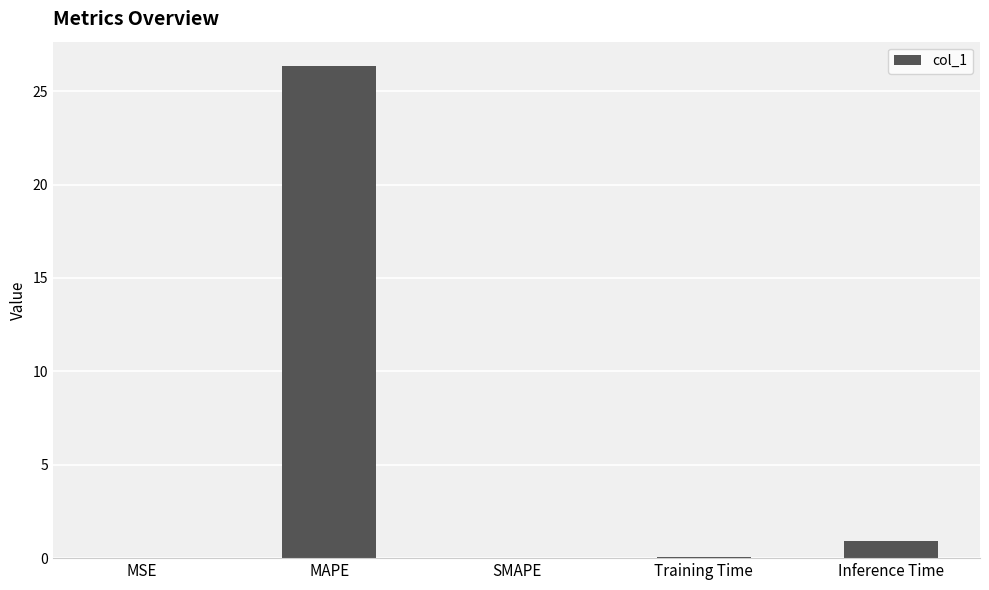

Are the bars horizontal?

No